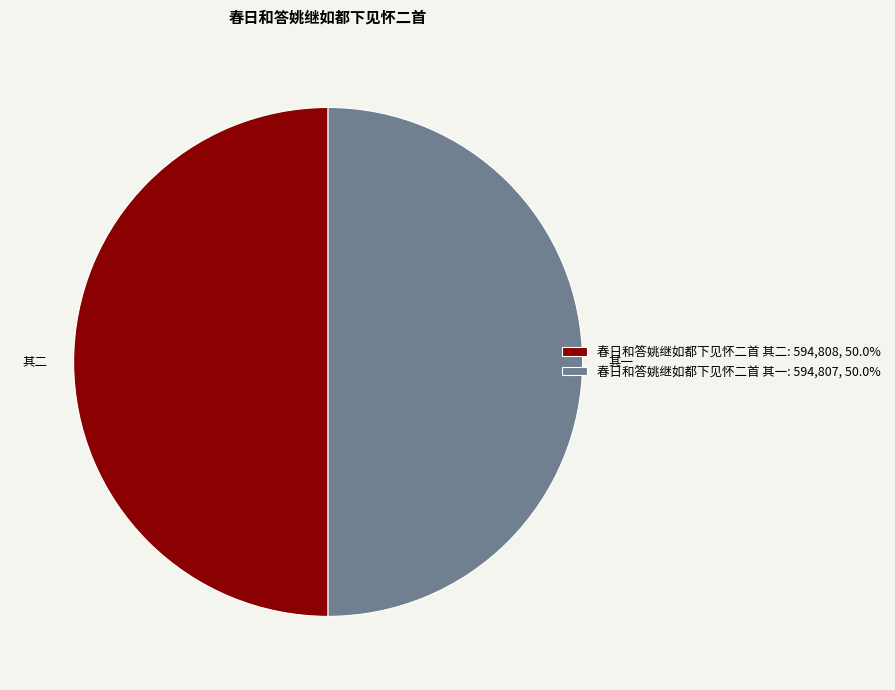

Do 春日和答姚继如都下见怀二首 其一: 594,807, 50.0% and 春日和答姚继如都下见怀二首 其二: 594,808, 50.0% together represent more than half of the pie?

Yes